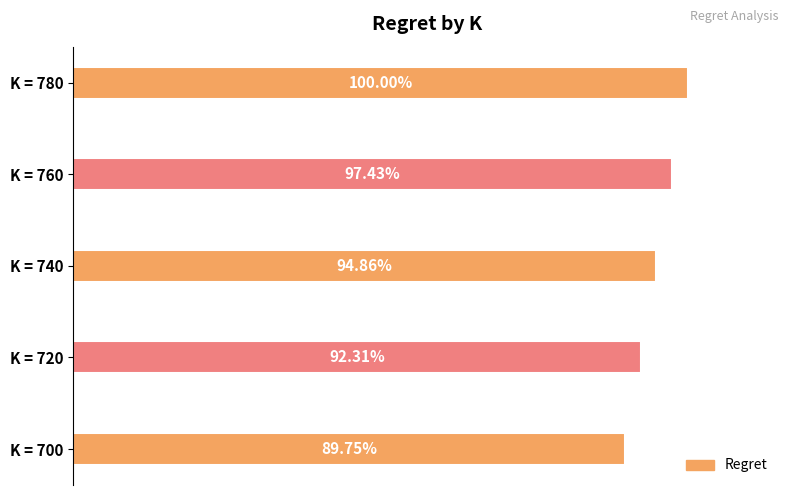

Does the chart contain any negative values?

No